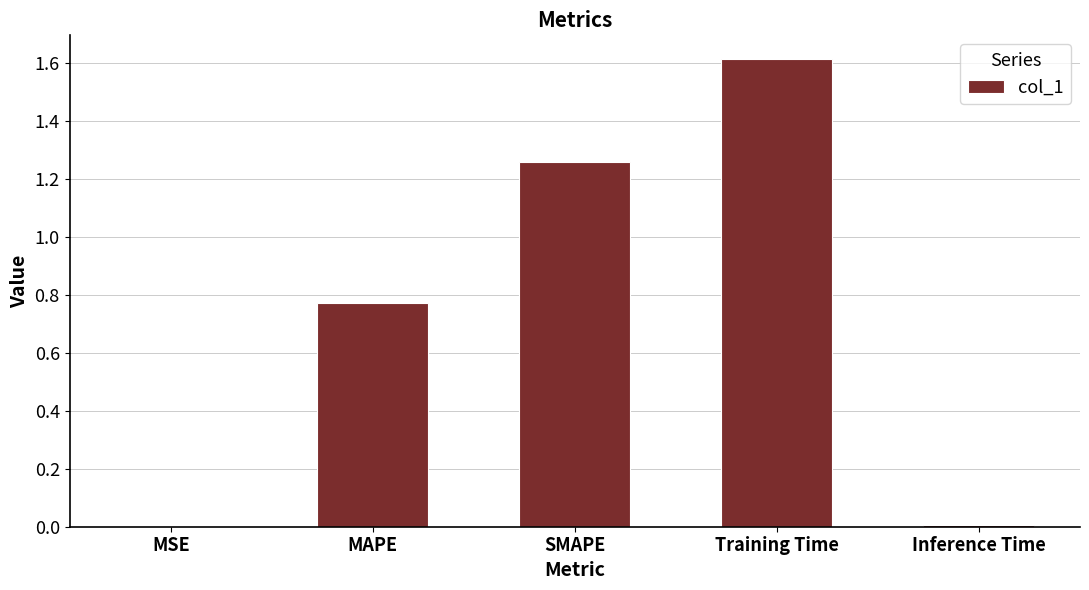

What is the average value?

0.7